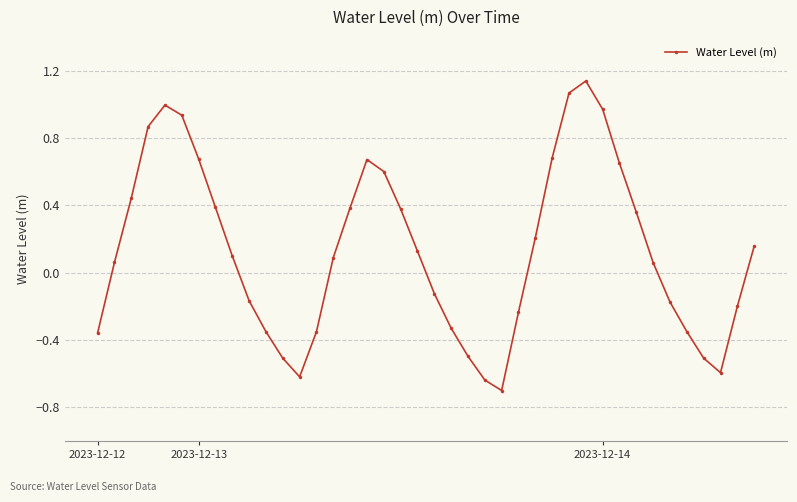

How many points are lower than both their immediate neighbors (excluding endpoints)?

3